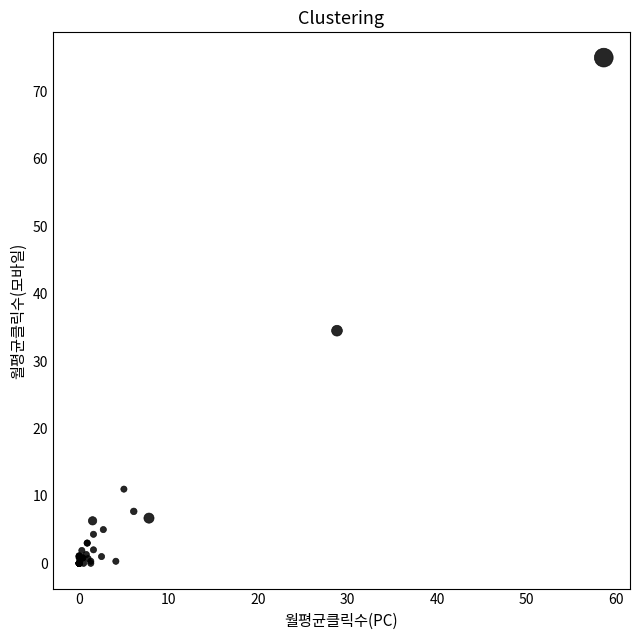

What Y value in the scatter plot is closest to 37?

34.5